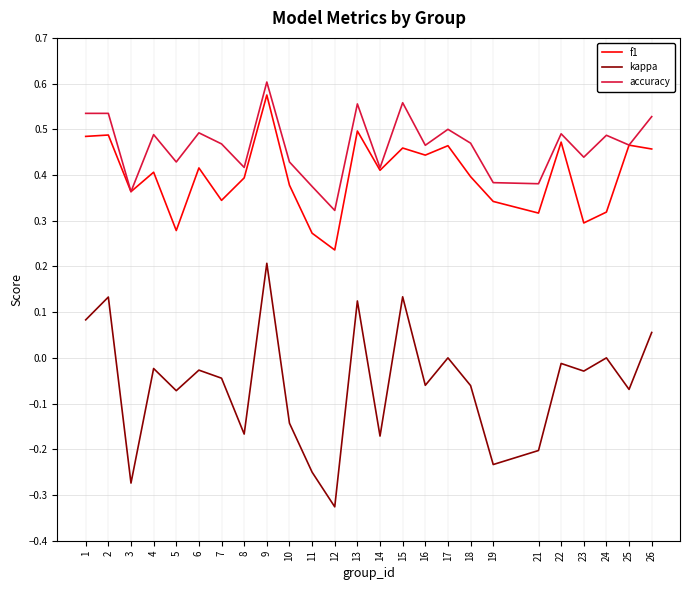

List the series in order of their peak value, highest first.

accuracy, f1, kappa